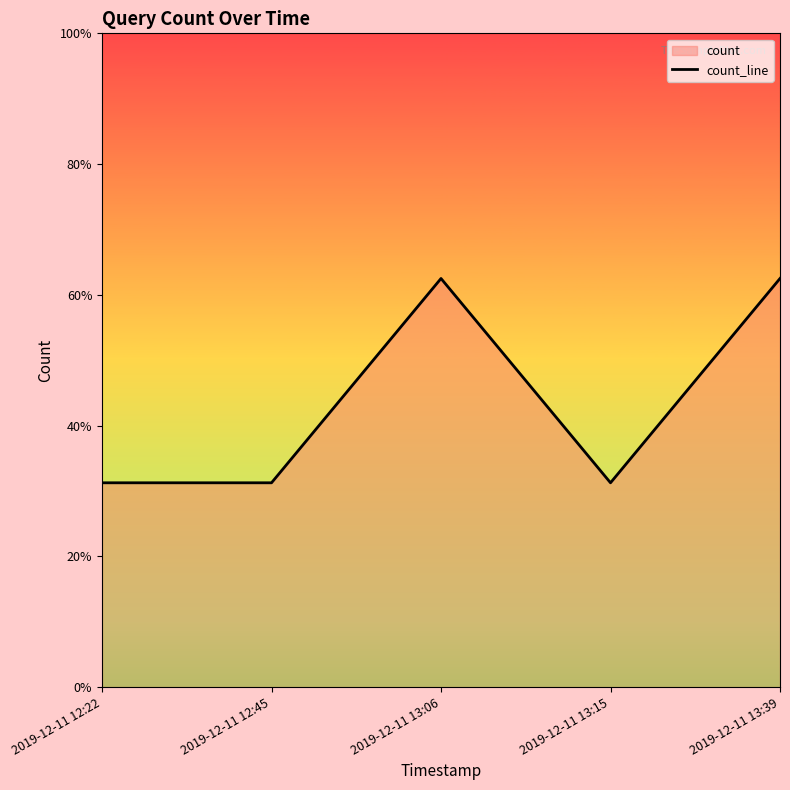

What is the label of the 2nd point from the right?

2019-12-11 13:15